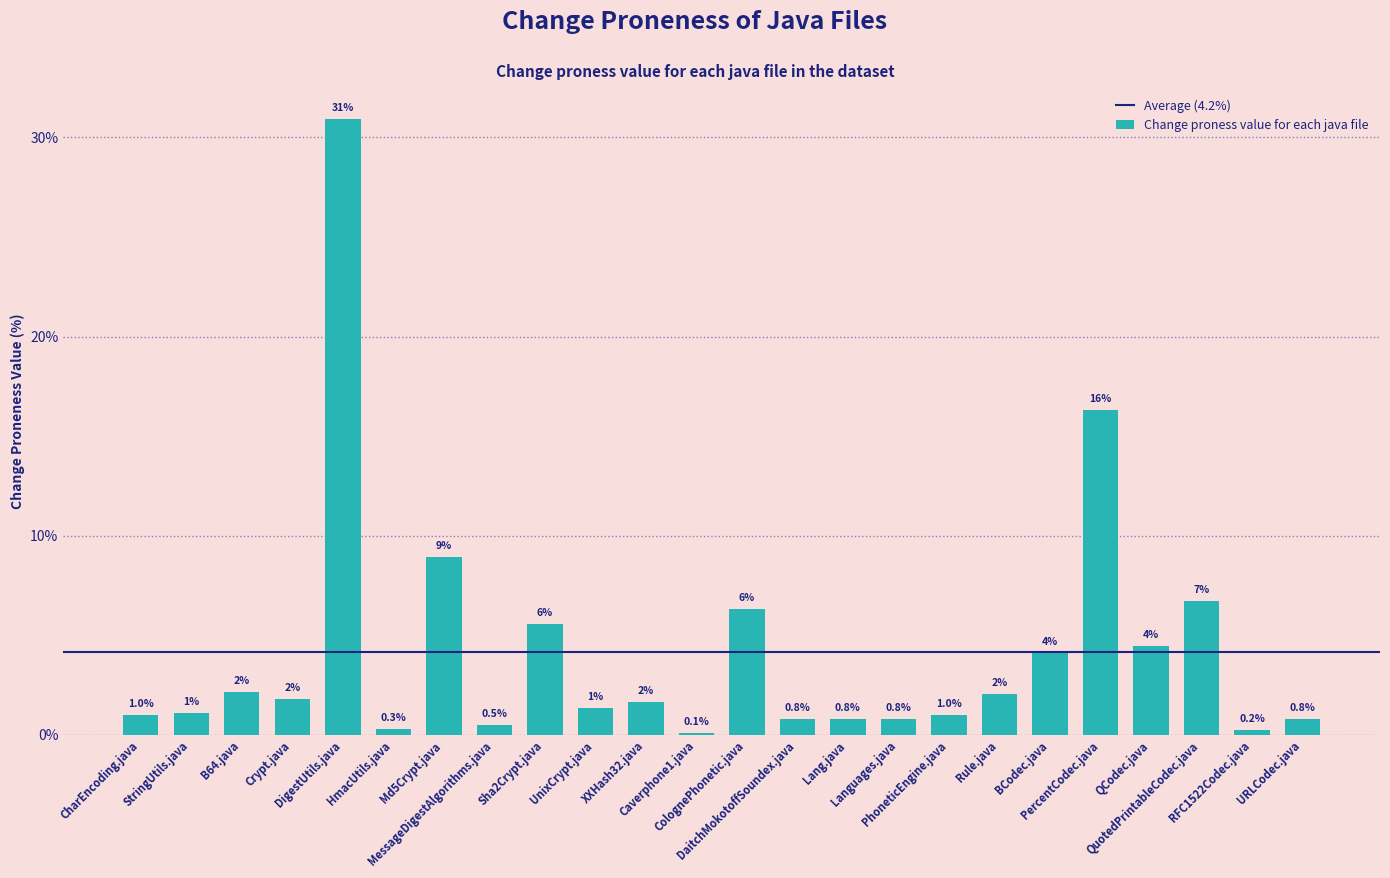

Which label corresponds to the largest value in the chart?

DigestUtils.java